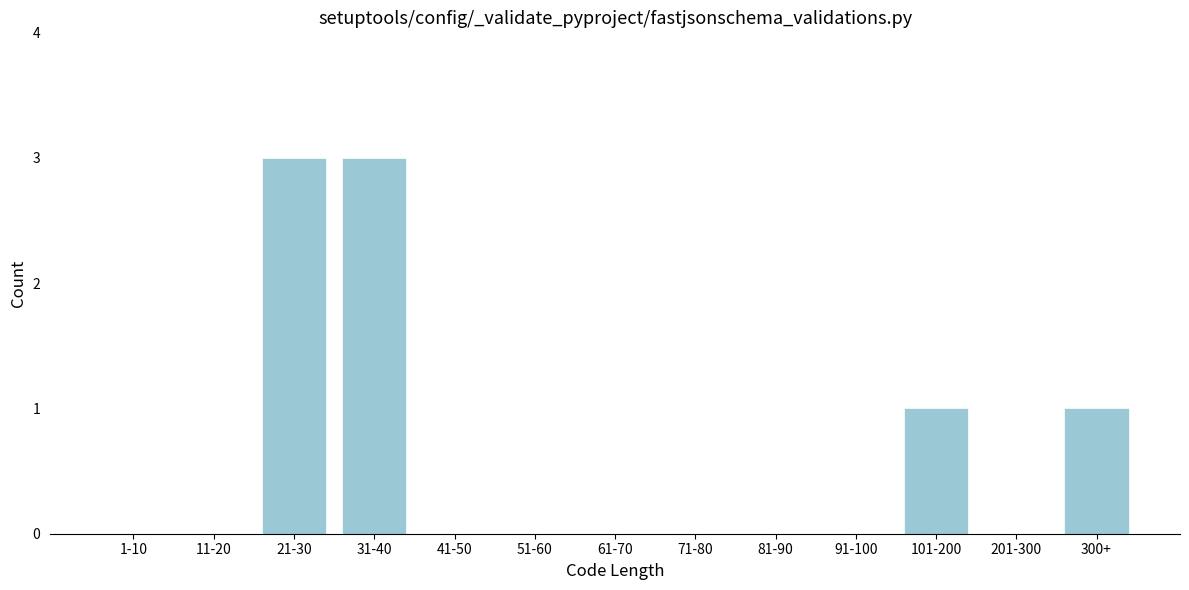

Reading right to left, list all the values displayed in this chart.

300+=1	201-300=0	101-200=1	91-100=0	81-90=0	71-80=0	61-70=0	51-60=0	41-50=0	31-40=3	21-30=3	11-20=0	1-10=0